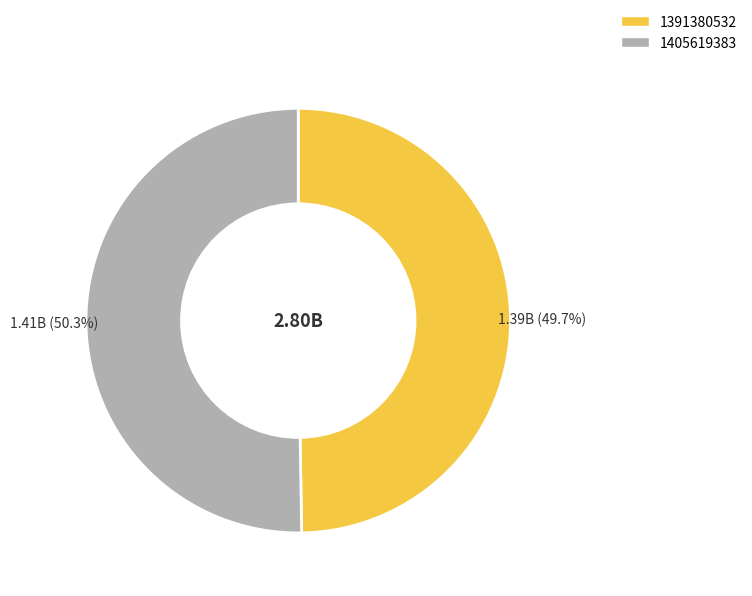

Rank the categories by value from lowest to highest.

1391380532, 1405619383